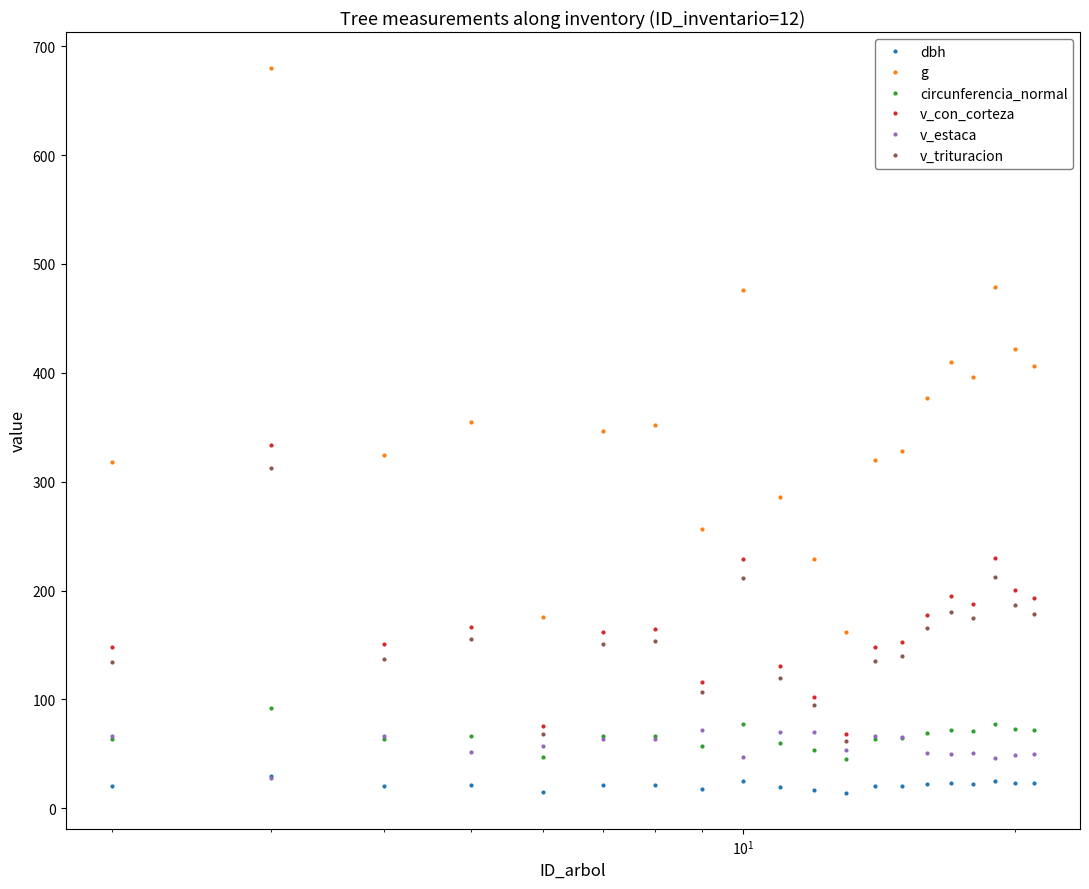

True or false: circunferencia_normal and v_trituracion intersect in this chart.

False